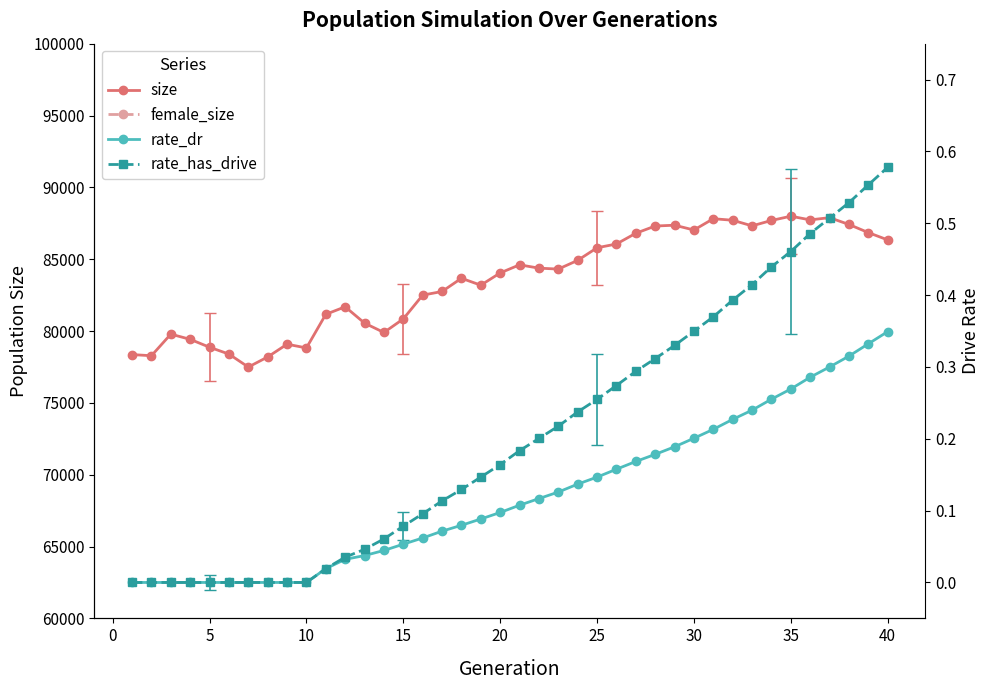

What is the maximum value for size?

87991